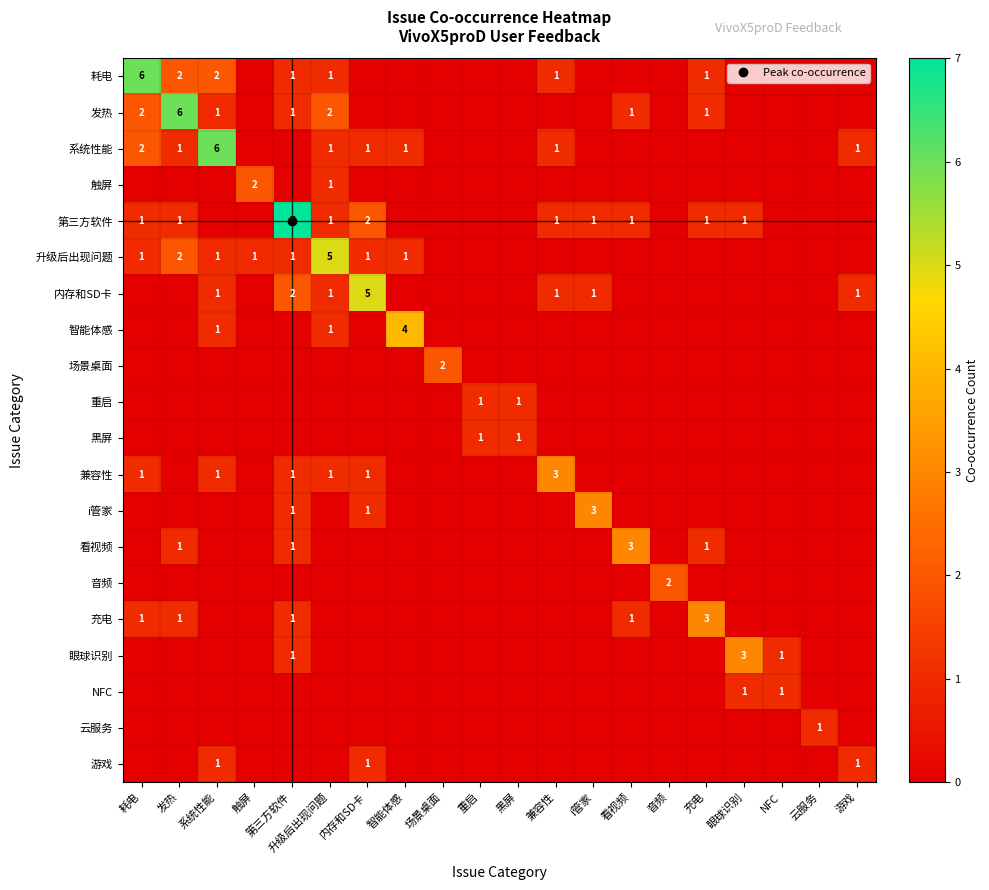

At which label does 系统性能 reach its minimum?

触屏